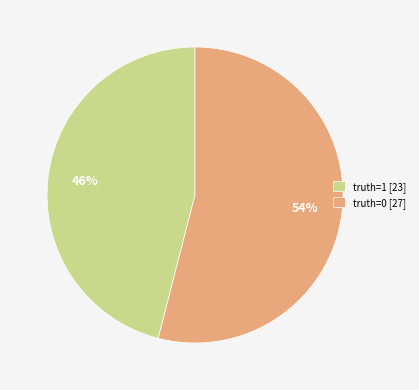

Which category has the smallest portion of the pie?

truth=1 [23]